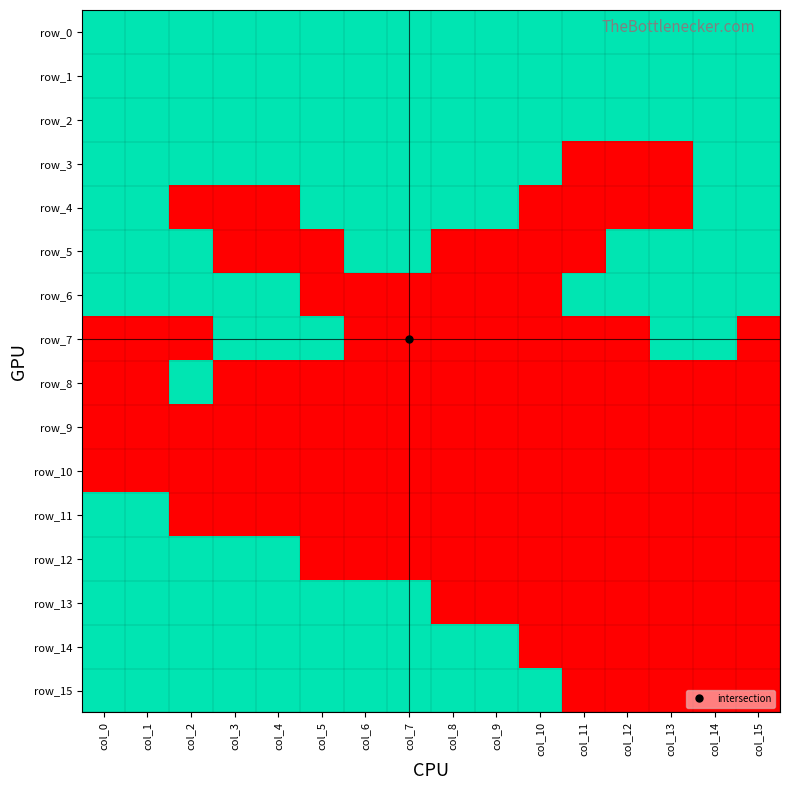

Is it true that row_11 equals 2 at col_0?

False